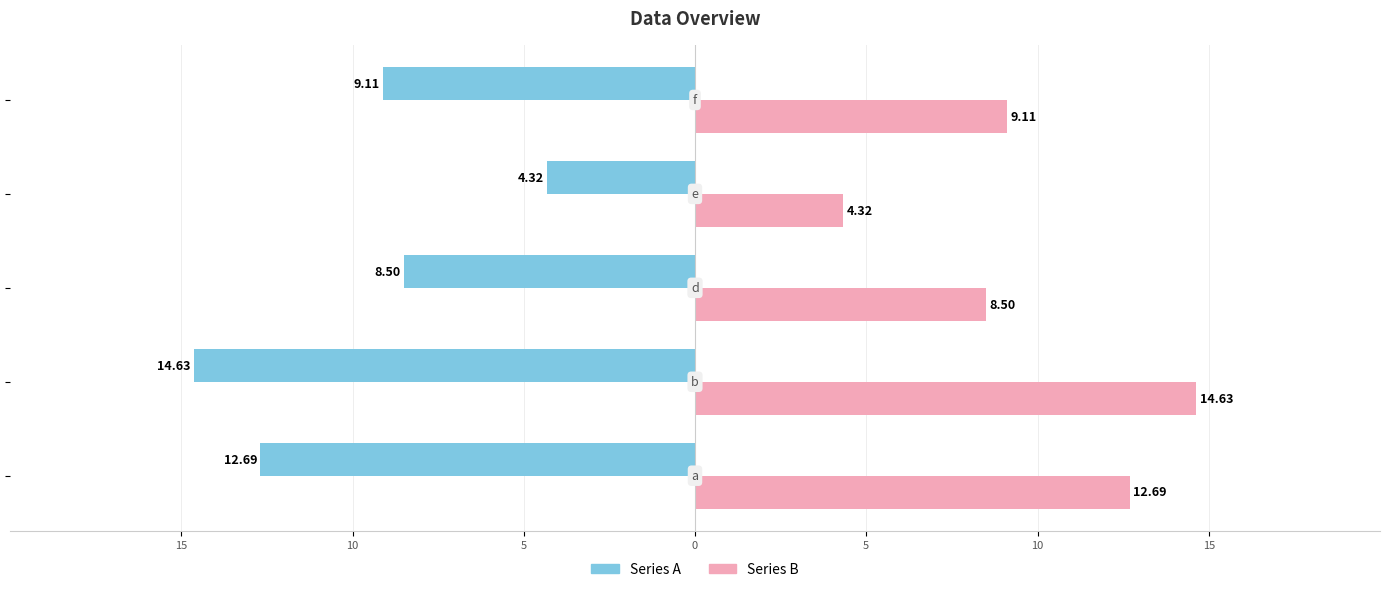

Reading left to right, transcribe all the data shown in this chart.

Series A: -12.7	-14.6	-8.5	-4.3	-9.1
Series B: 12.7	14.6	8.5	4.3	9.1